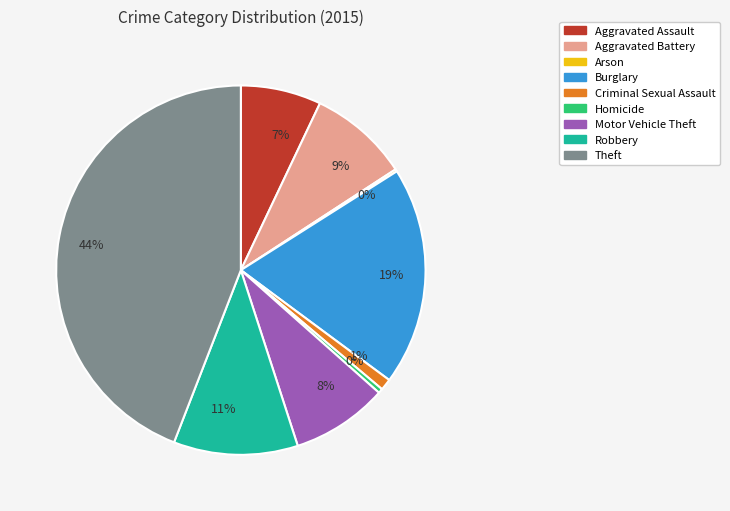

To the nearest percent, what is the average slice percentage?

11%